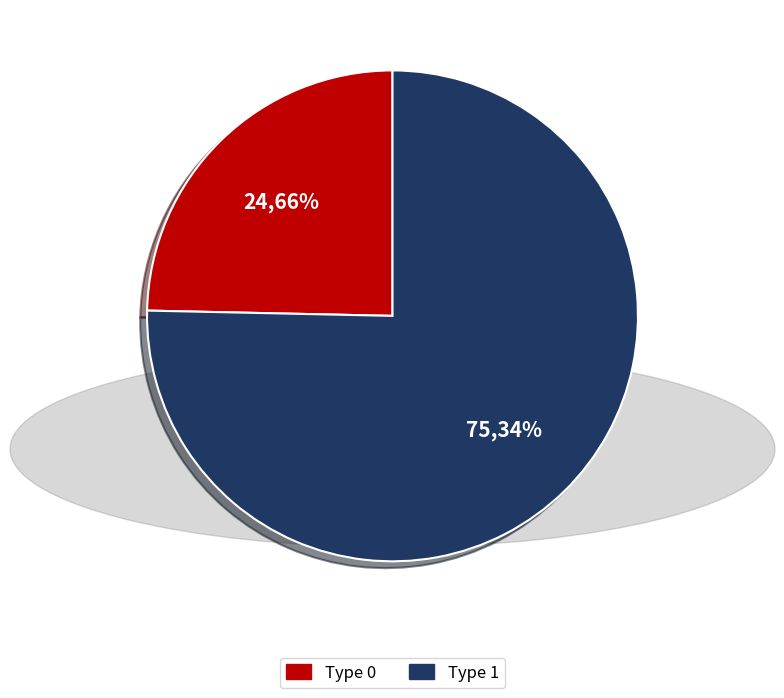

To the nearest percent, what is the difference between the type_1 and type_0 slice percentages?

51%